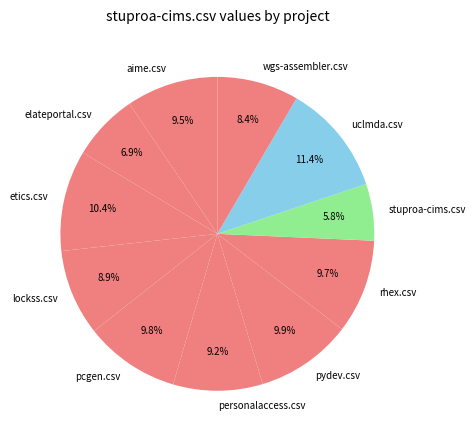

Between personalaccess.csv and elateportal.csv, which is larger?

personalaccess.csv